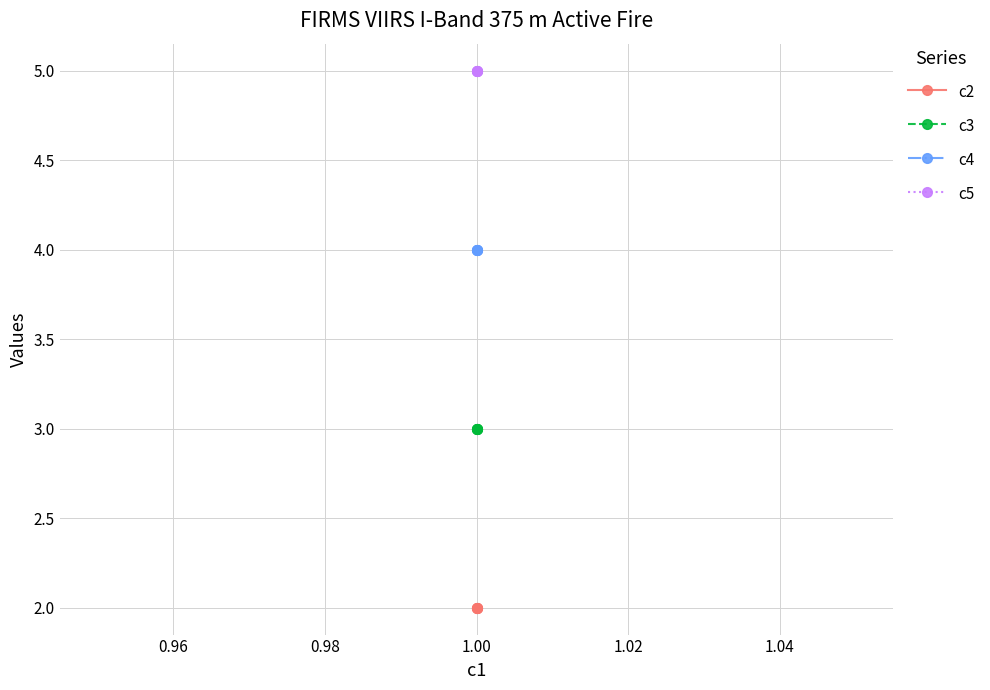

How many lines are shown in the chart?

4